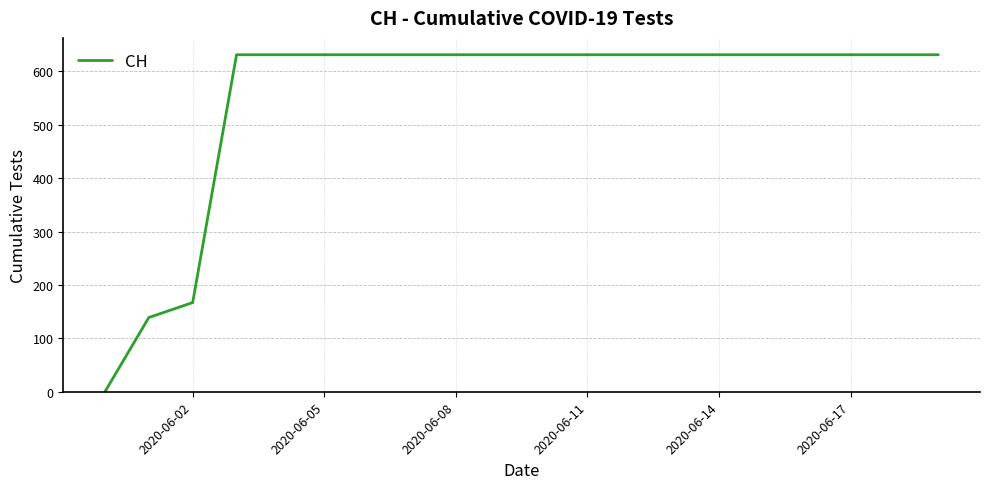

What is the difference between the maximum and minimum values?

631